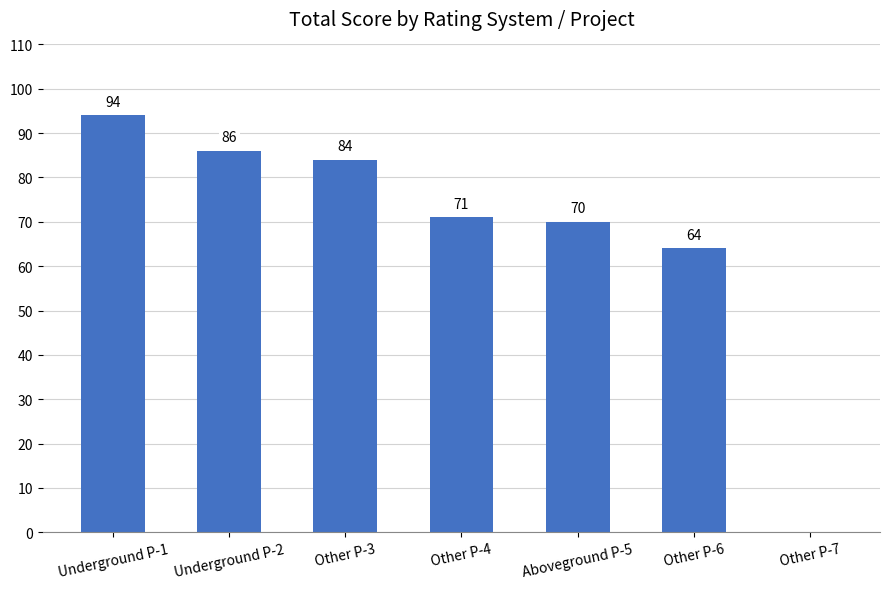

Approximately how many times larger is the value at Other P-6 compared to Aboveground P-5?

0.9